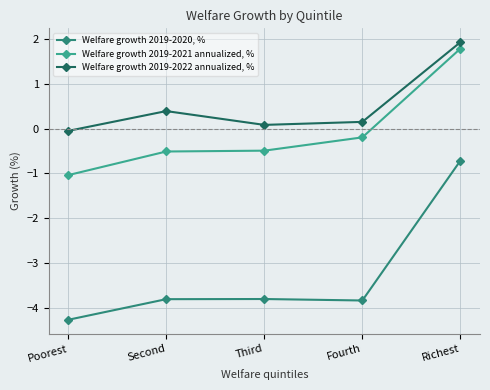

Reading left to right, list all the values displayed in this chart.

Welfare growth 2019-2020, %: -4.3	-3.8	-3.8	-3.8	-0.7
Welfare growth 2019-2021 annualized, %: -1.0	-0.5	-0.5	-0.2	1.8
Welfare growth 2019-2022 annualized, %: -0.1	0.4	0.1	0.1	1.9